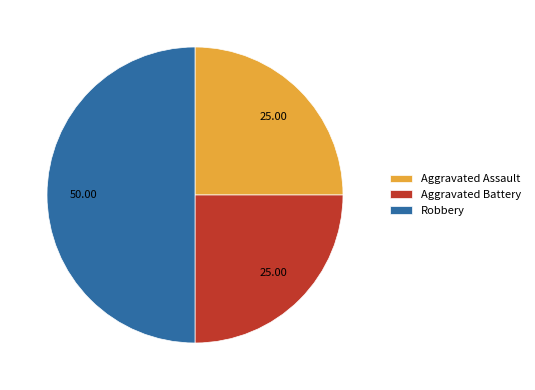

Which slice is the largest?

Robbery